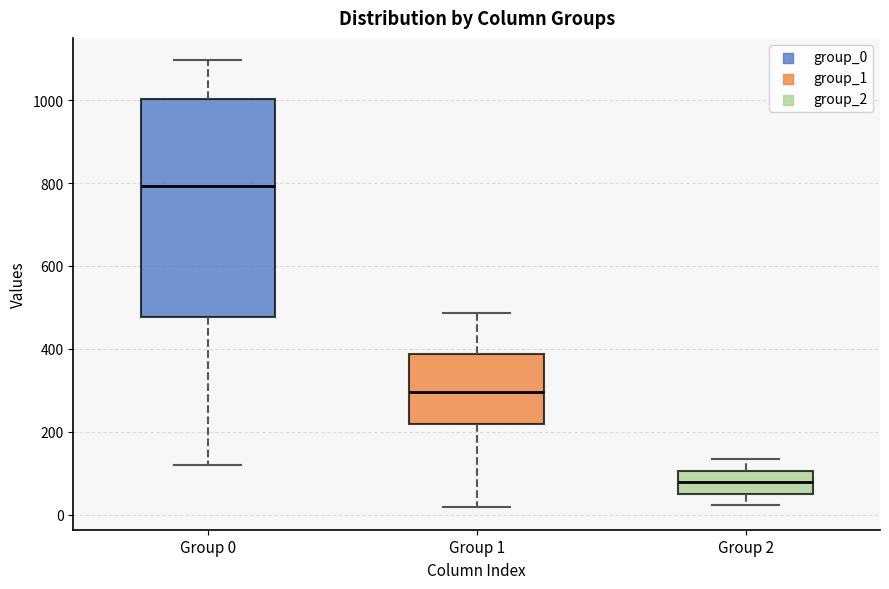

Reading left to right, transcribe this box plot: for each box, give where its median line is, the range the box spans, and where its two whiskers end, as read against the y-axis. The values are not printed on the chart, so give them approximately, as read against the axis.

Group 0: median 800, box 480 to 1000, whiskers 120 to 1100
Group 1: median 300, box 220 to 380, whiskers 20 to 480
Group 2: median 80, box 60 to 100, whiskers 20 to 140